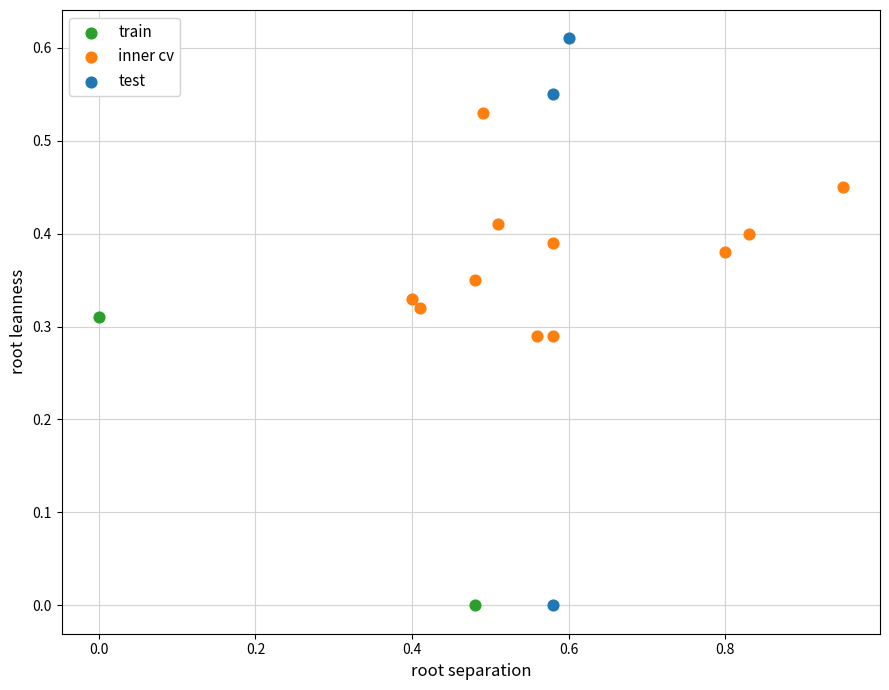

Which series reaches the maximum Y coordinate?

test